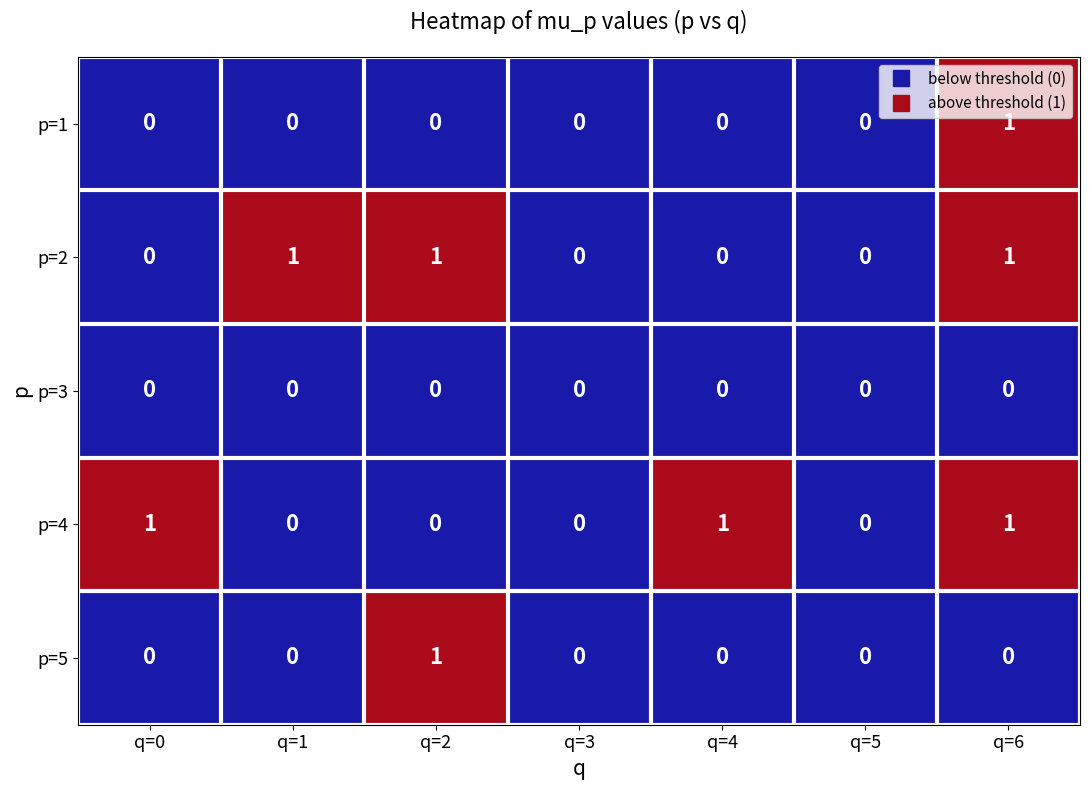

At which category is the sum across all series the highest?

q=6